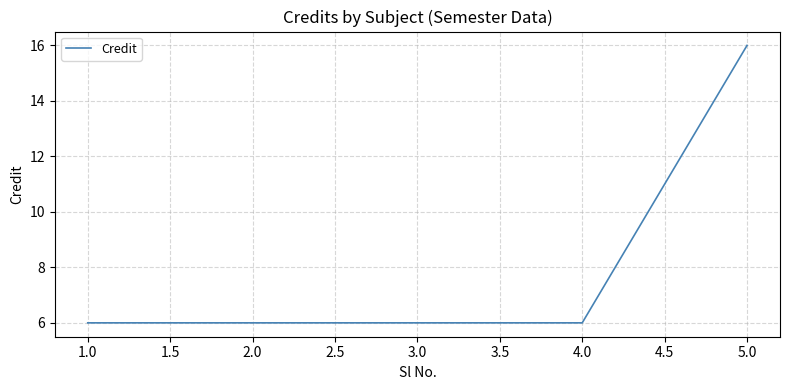

Approximately how many times larger is the value at 2.0 compared to 3.0?

1.0